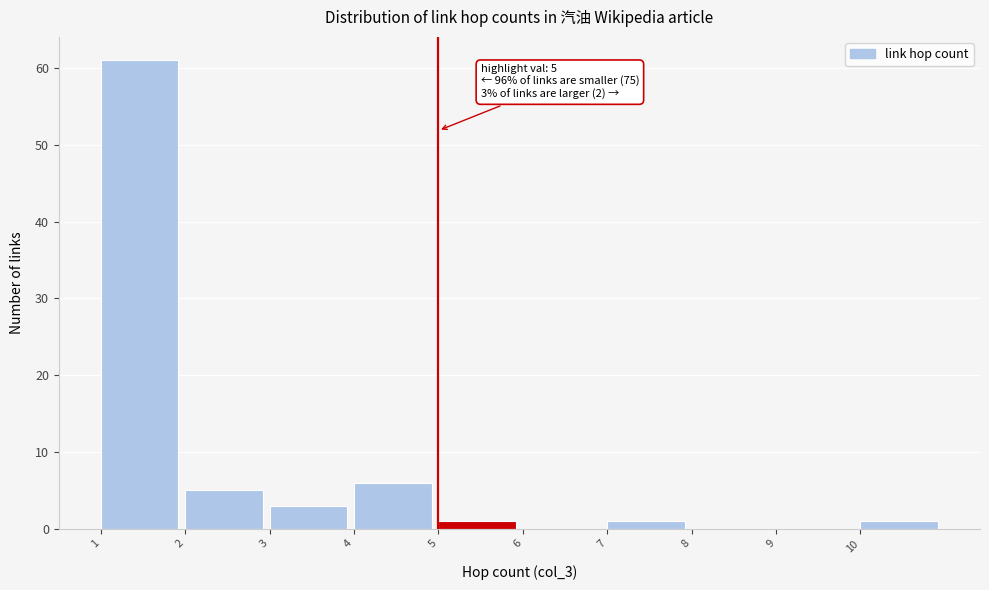

Which range on the x-axis has the tallest bar?

1 to 2